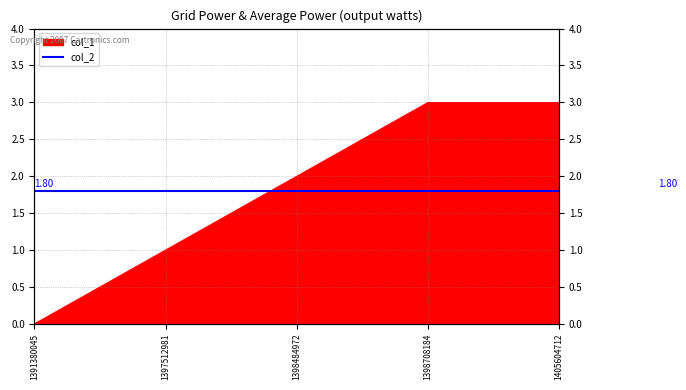

Which category has the lowest value across all series?

1391380045